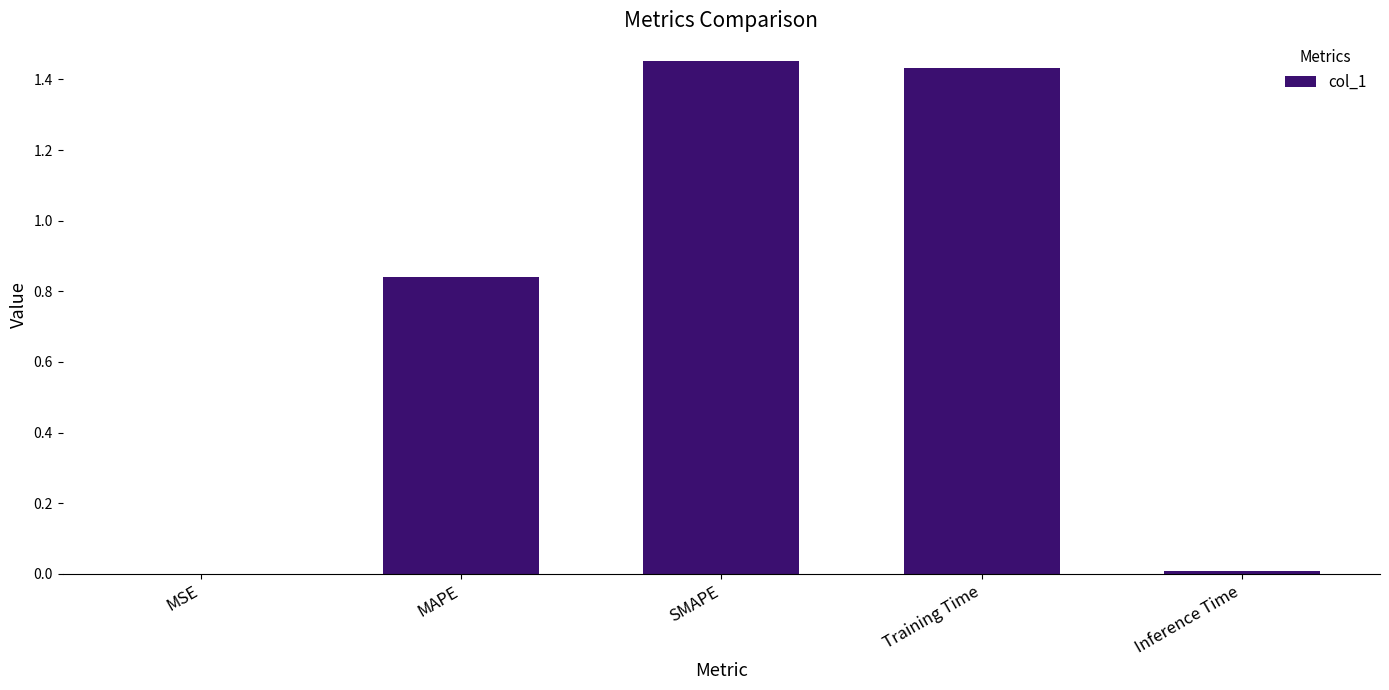

The chart shows a value of 0.0 at MSE. True or false?

True